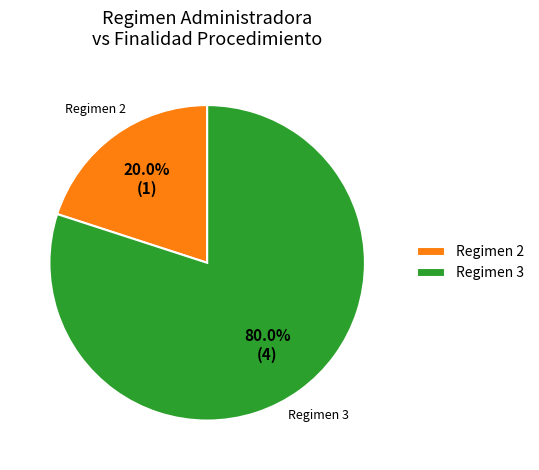

What percentage do Regimen 2 and Regimen 3 together represent?

100.0%